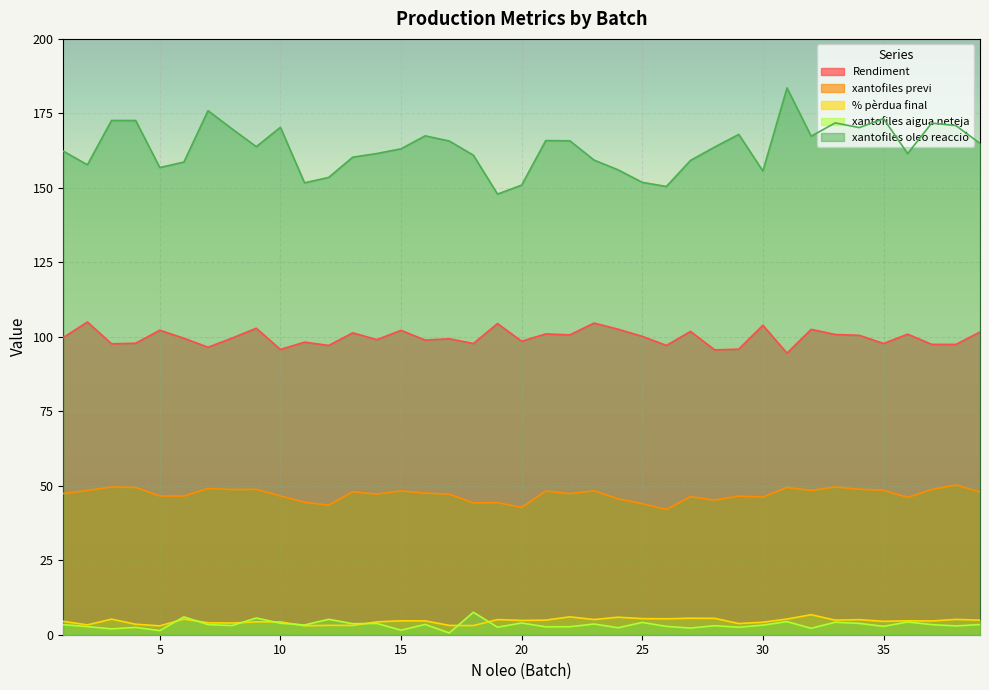

What is the greatest value displayed?

183.5